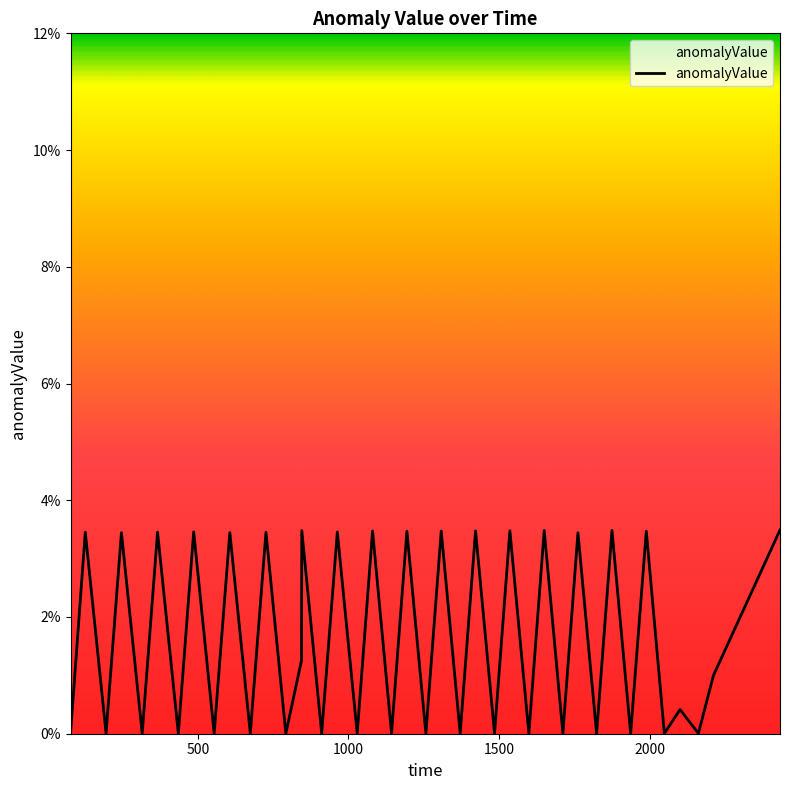

Is this an area chart (filled region under the line)?

Yes